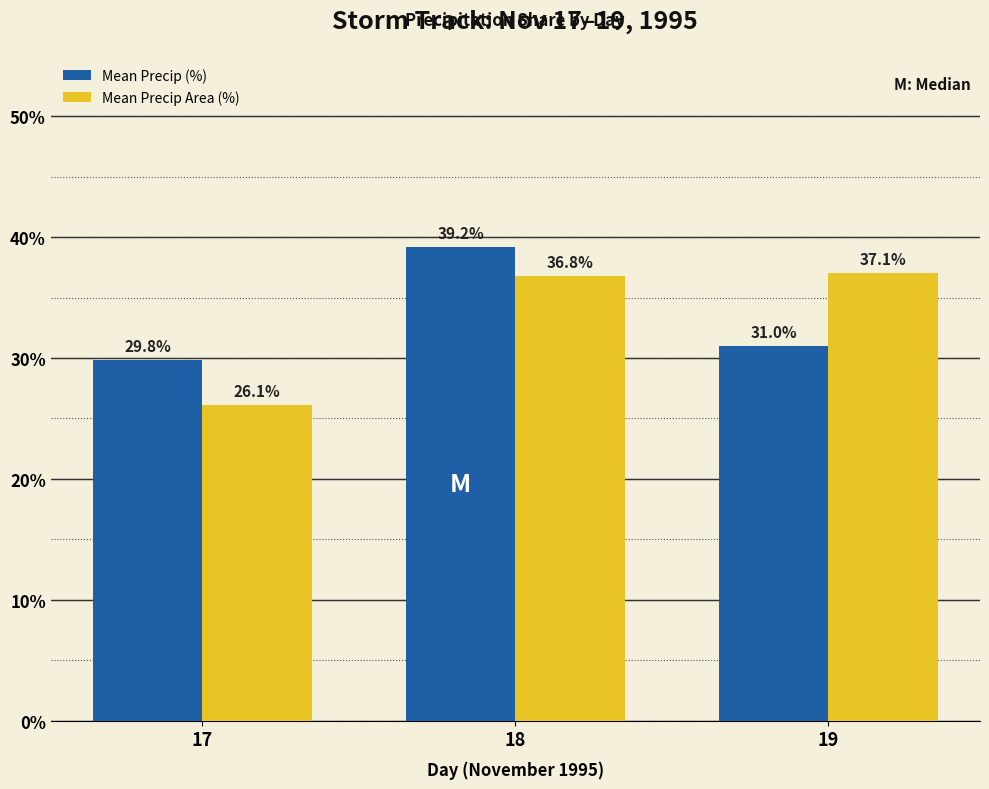

The Mean Precip (%) series shows 29.8 at 17. True or false?

True